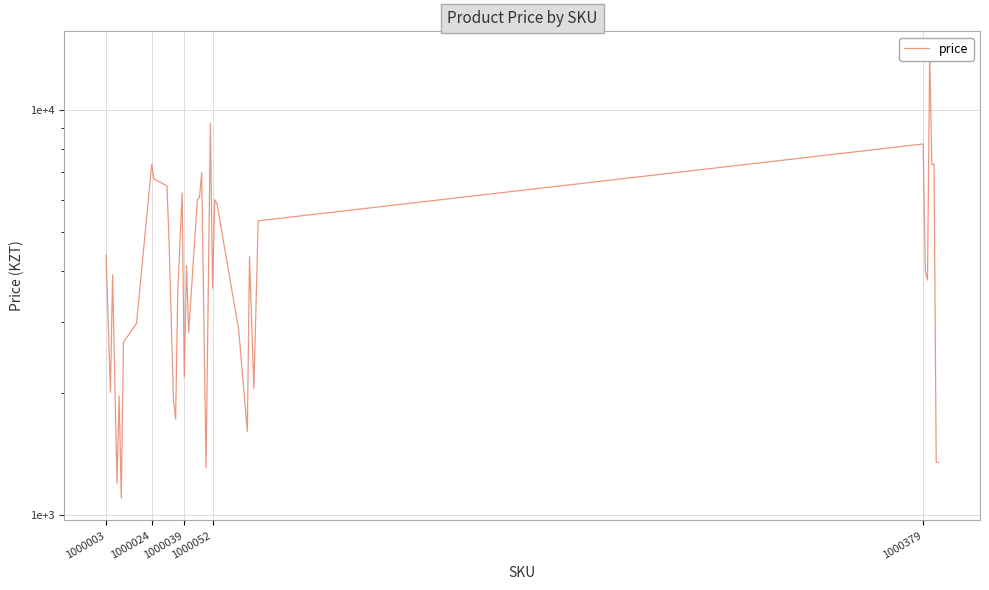

What is the greatest value displayed?

13750